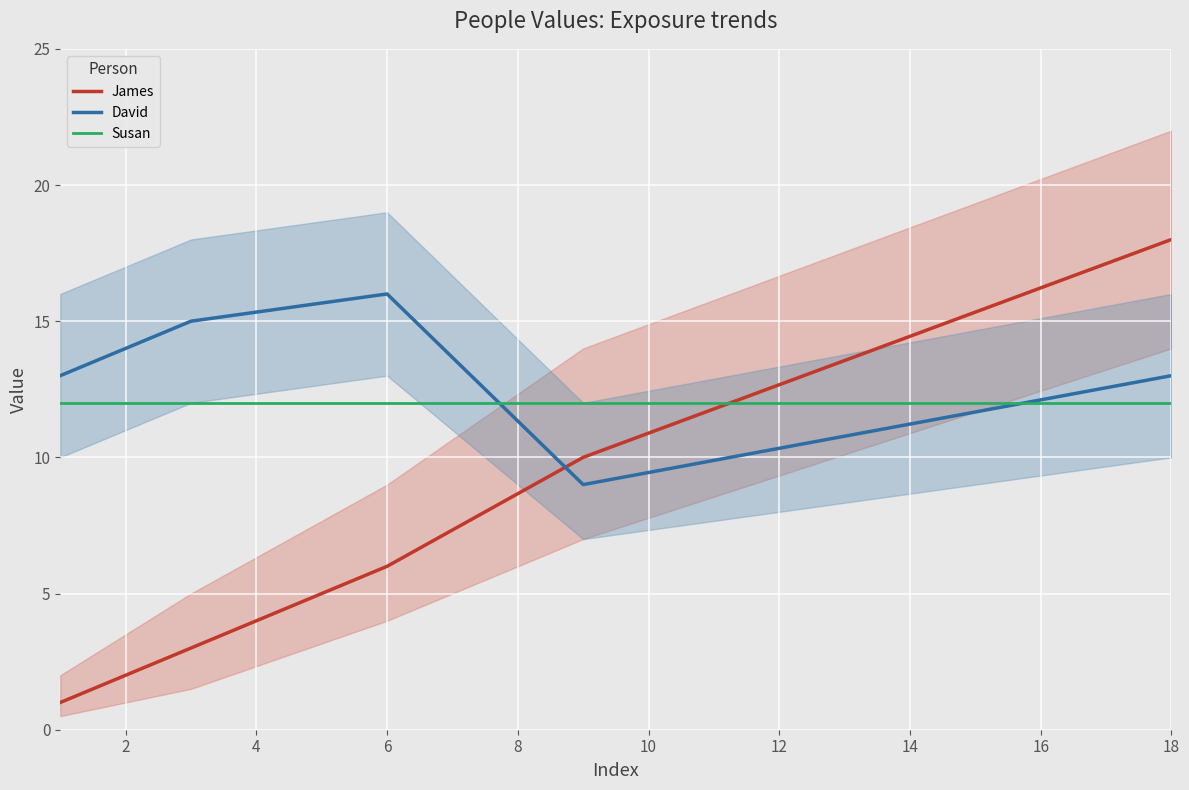

True or false: David has a value of 18 at 18.

False